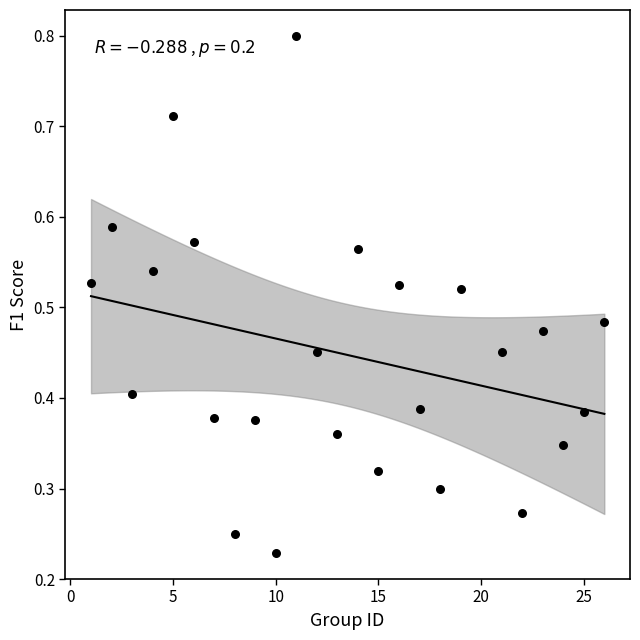

Count the number of points in this scatter plot.

25